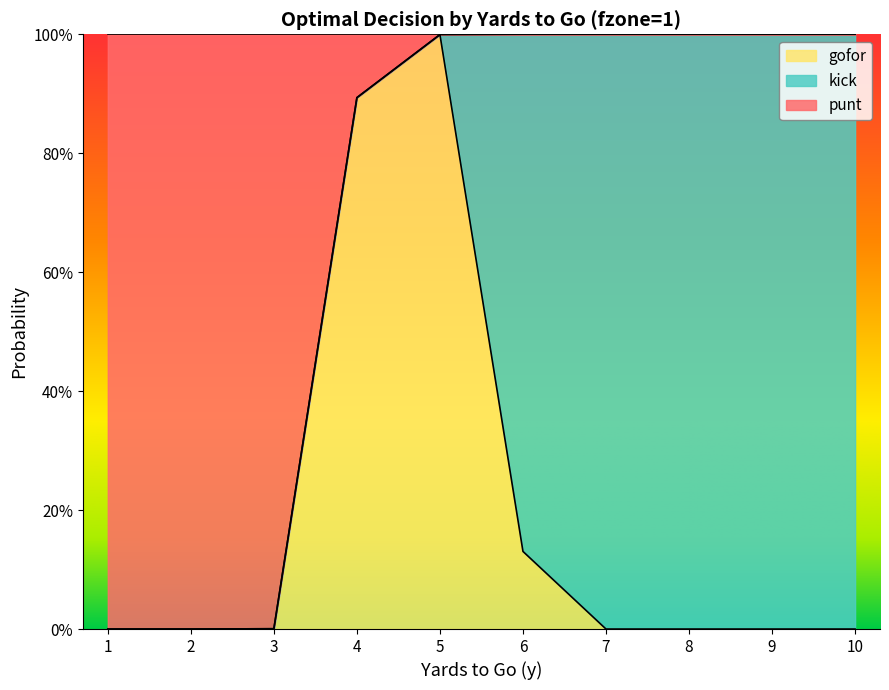

What are all the series names shown in the legend?

gofor, kick, punt